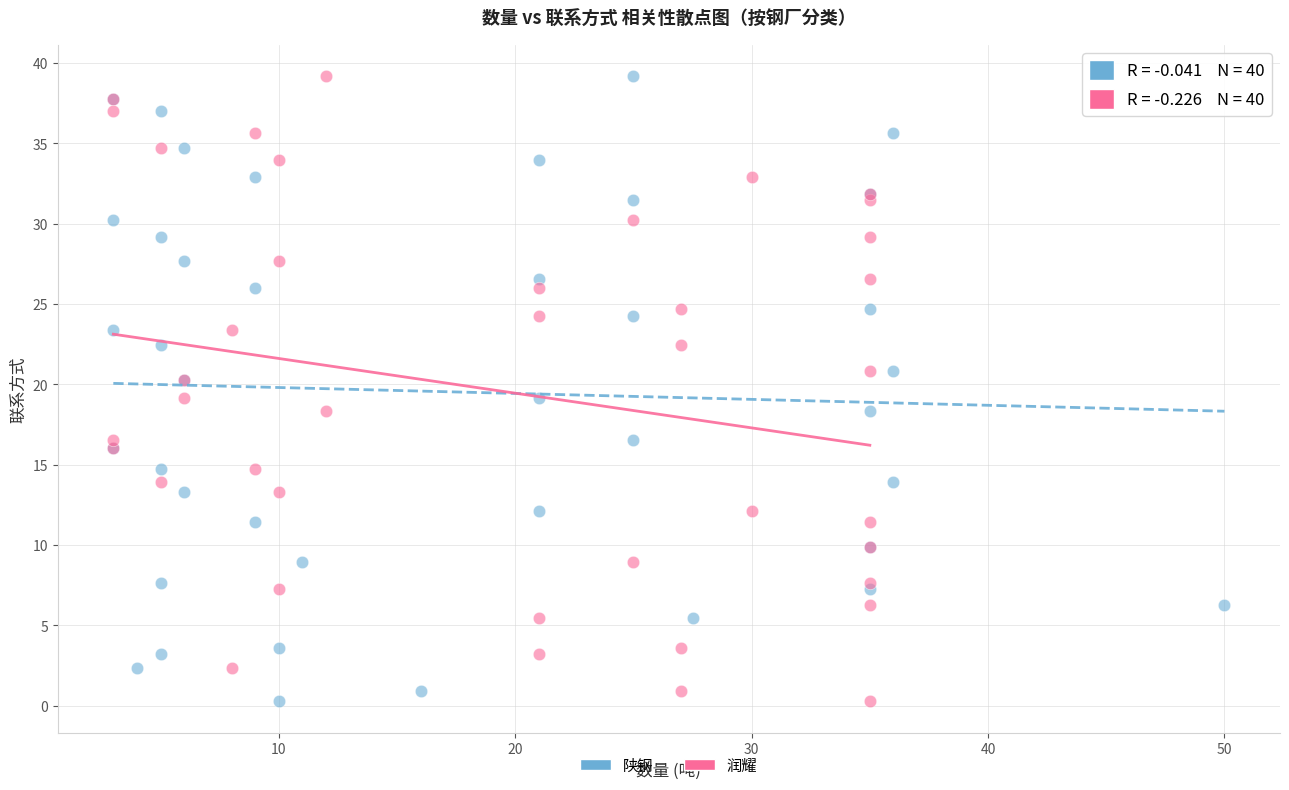

What are all the series names shown in the legend?

陕钢, 润耀